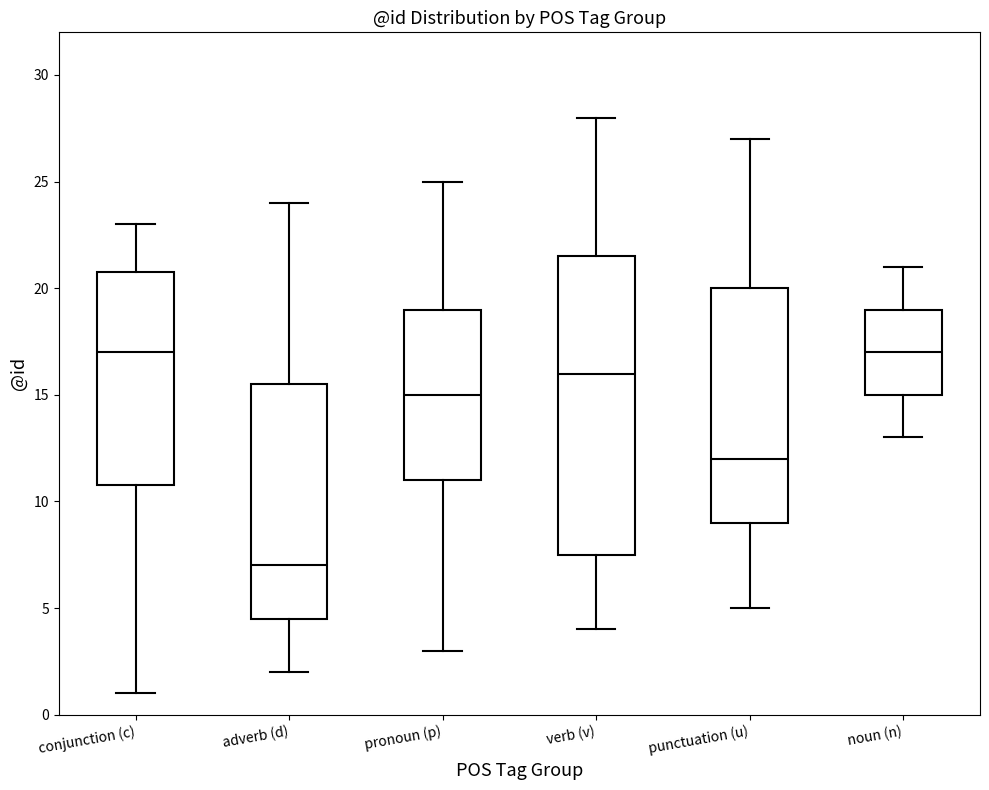

Where is the upper edge of the box for pronoun (p) on the y-axis? The values are not printed on the chart, so give them approximately, as read against the axis.

19.0